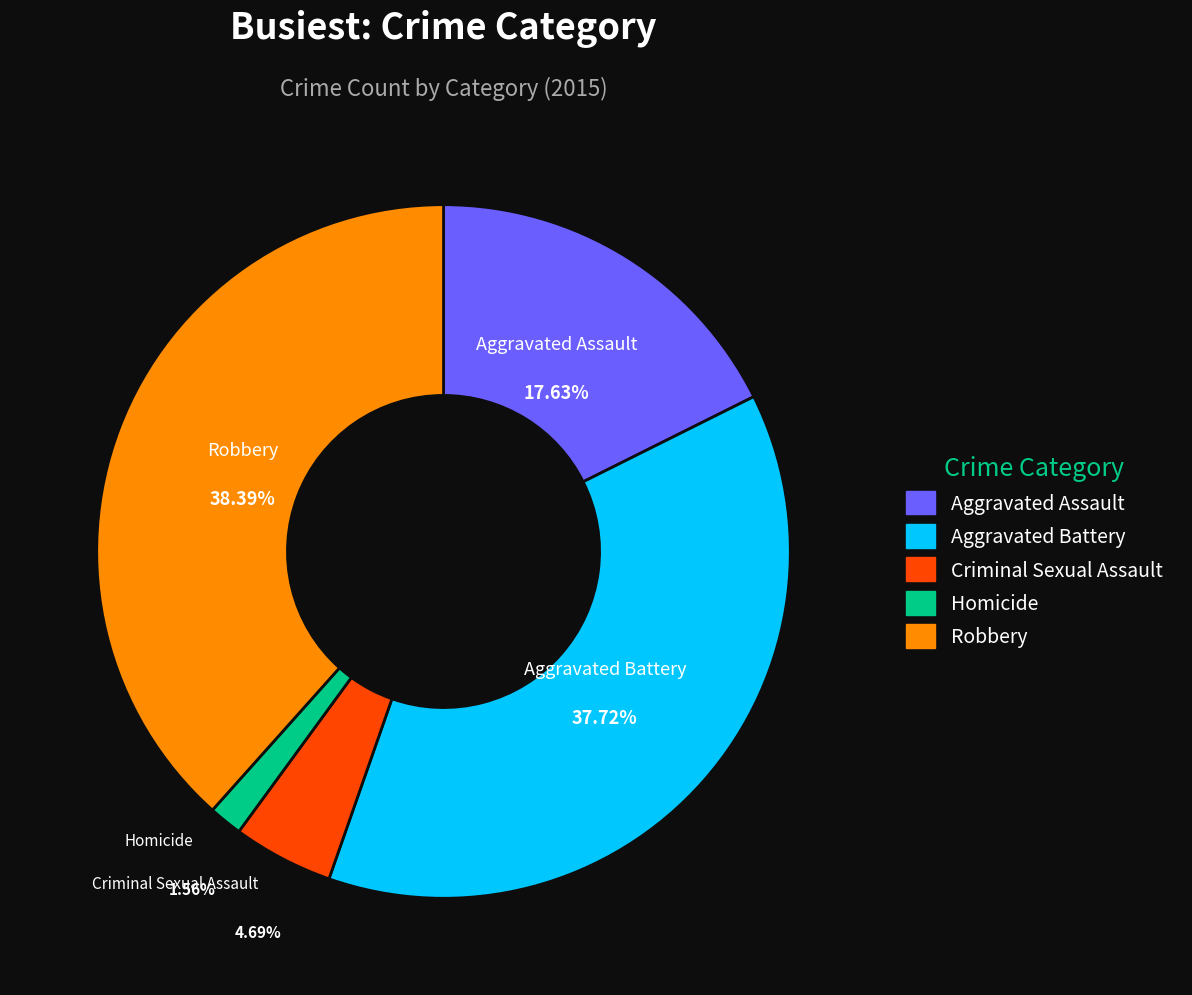

To the nearest percent, what is the difference between the largest and smallest slice percentages?

37%